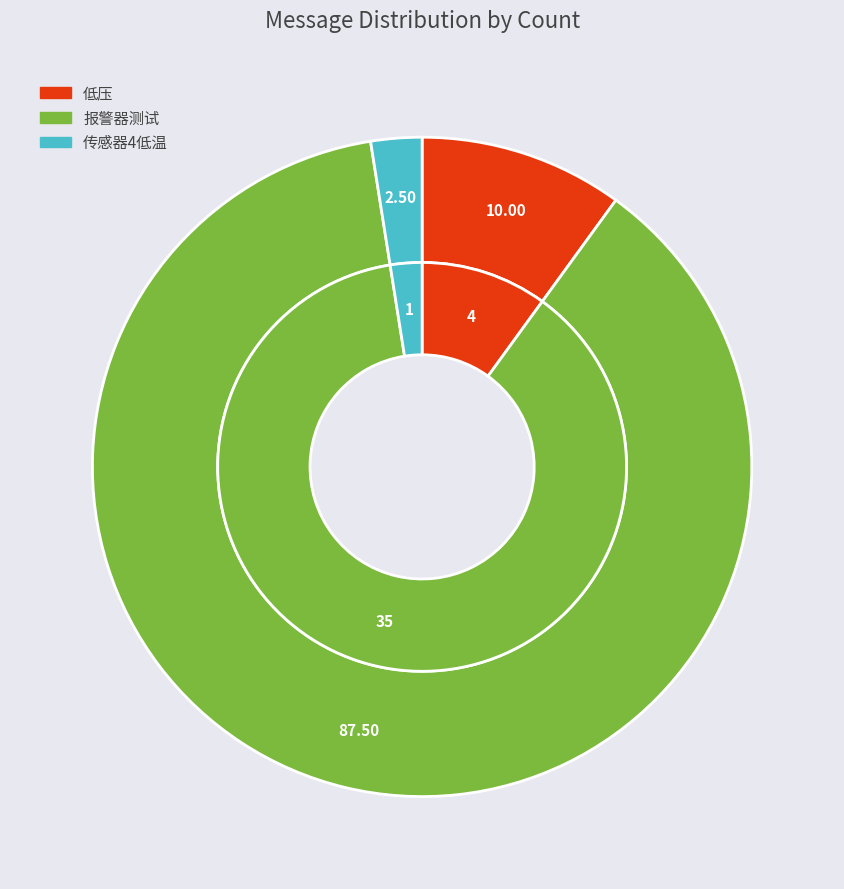

To the nearest percent, what is the difference between the largest and smallest slice percentages?

85%